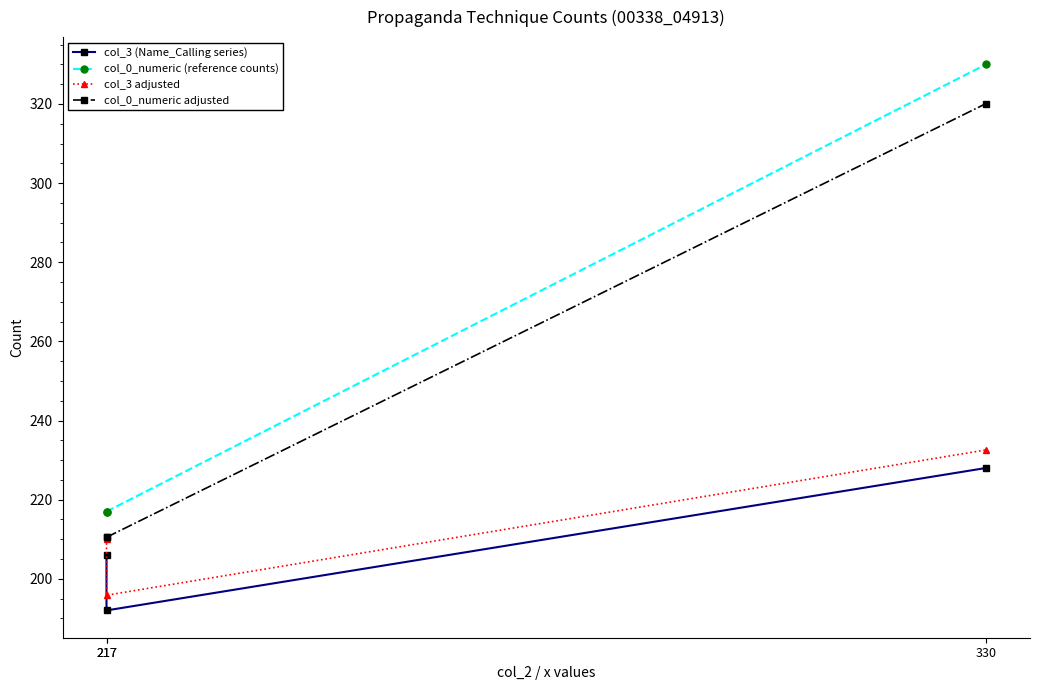

What is the average value of the col_0_numeric adjusted series?

247.0